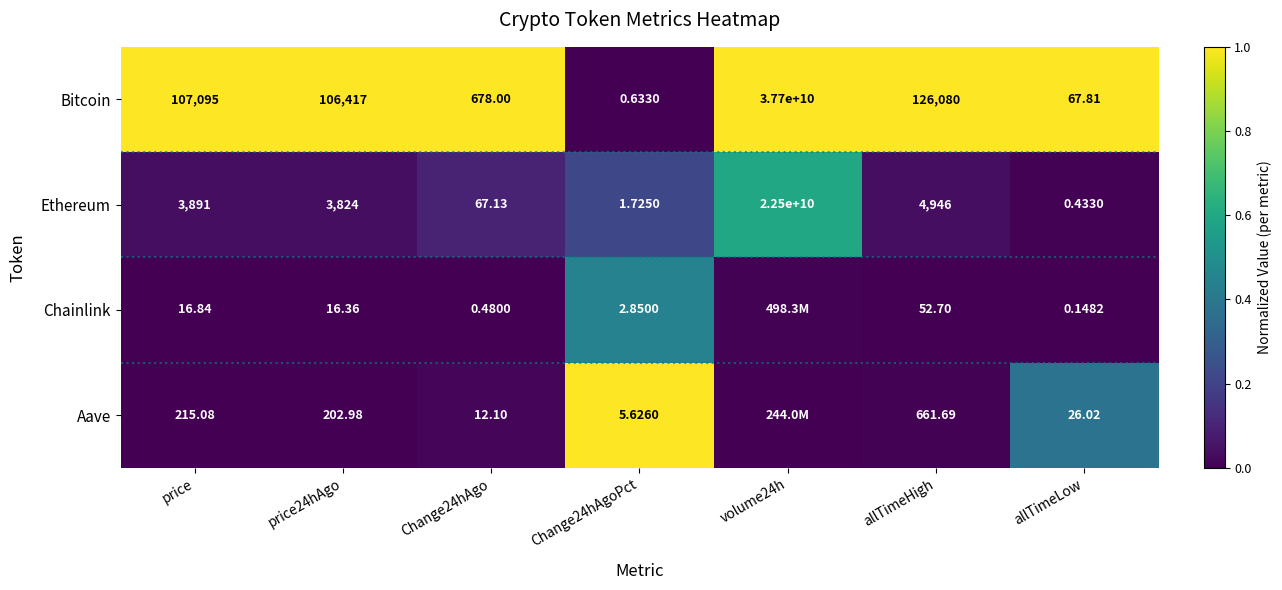

Where is Bitcoin nearest to the value 18850000000?

allTimeHigh